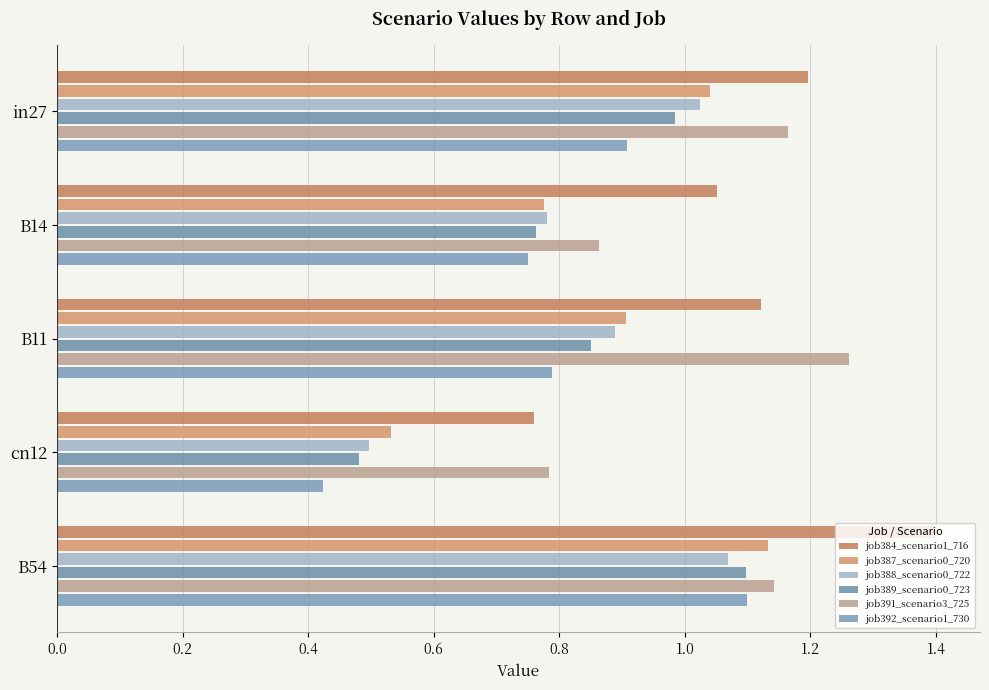

Which series has the largest range (max minus min)?

job392_scenario1_730